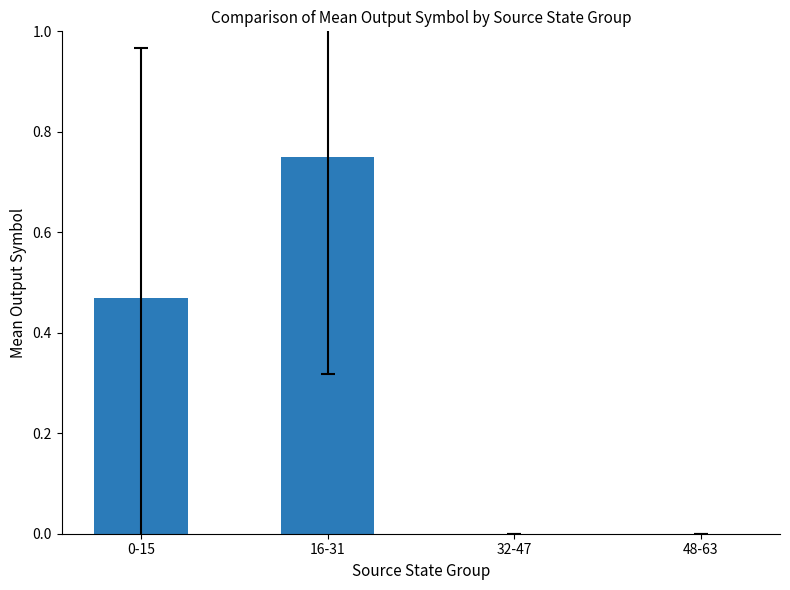

The chart shows a value of 0.0 at 48-63. True or false?

True